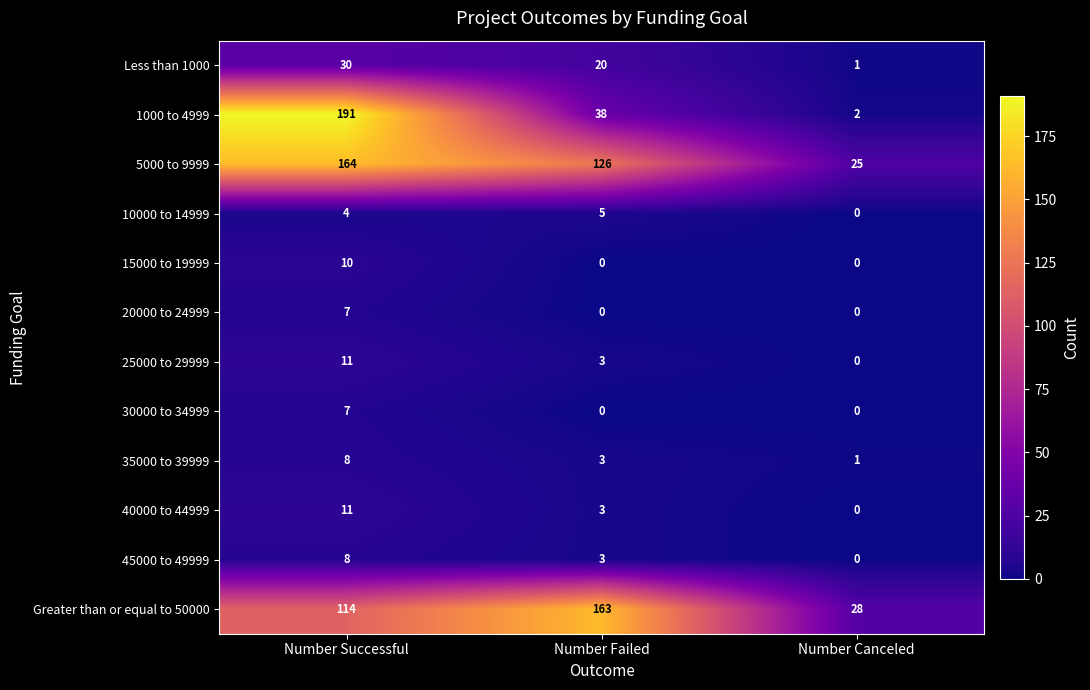

Count the number of categories in the chart.

3